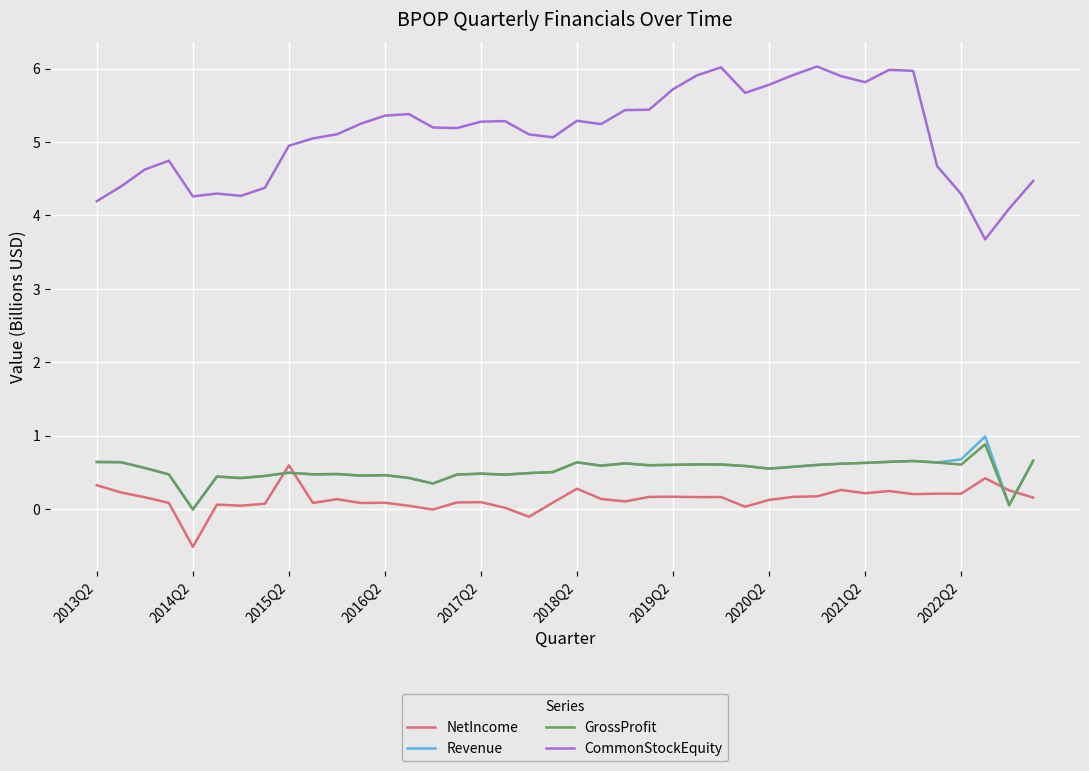

How many distinct data groups are displayed?

4